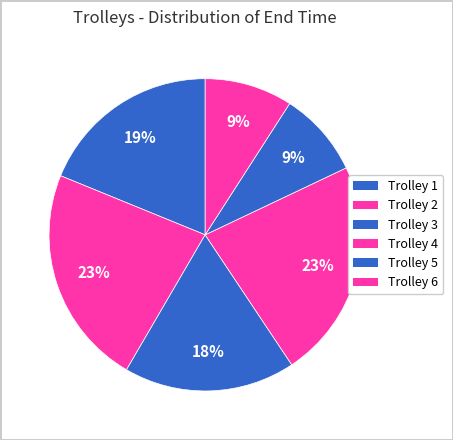

How many slices are in this pie chart?

6